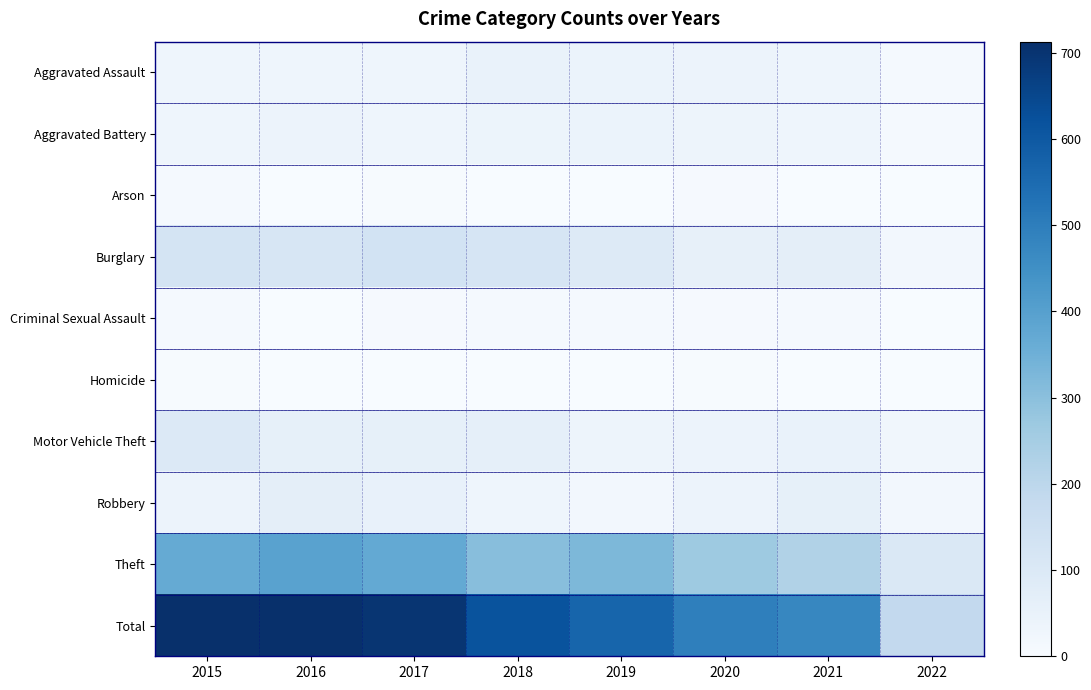

Reading left to right, transcribe all the data shown in this chart.

Aggravated Assault: 2015=32	2016=32	2017=32	2018=50	2019=43	2020=39	2021=32	2022=11
Aggravated Battery: 2015=31	2016=41	2017=32	2018=37	2019=44	2020=35	2021=31	2022=9
Arson: 2015=9	2016=1	2017=5	2018=2	2019=1	2020=6	2021=0	2022=0
Burglary: 2015=123	2016=113	2017=133	2018=117	2019=92	2020=56	2021=67	2022=19
Criminal Sexual Assault: 2015=9	2016=2	2017=7	2018=9	2019=11	2020=6	2021=10	2022=1
Homicide: 2015=3	2016=2	2017=2	2018=0	2019=0	2020=4	2021=2	2022=0
Motor Vehicle Theft: 2015=96	2016=59	2017=59	2018=63	2019=35	2020=40	2021=49	2022=24
Robbery: 2015=41	2016=69	2017=55	2018=33	2019=17	2020=40	2021=59	2022=19
Theft: 2015=369	2016=394	2017=372	2018=305	2019=325	2020=267	2021=224	2022=102
Total: 2015=713	2016=713	2017=697	2018=616	2019=568	2020=493	2021=474	2022=185